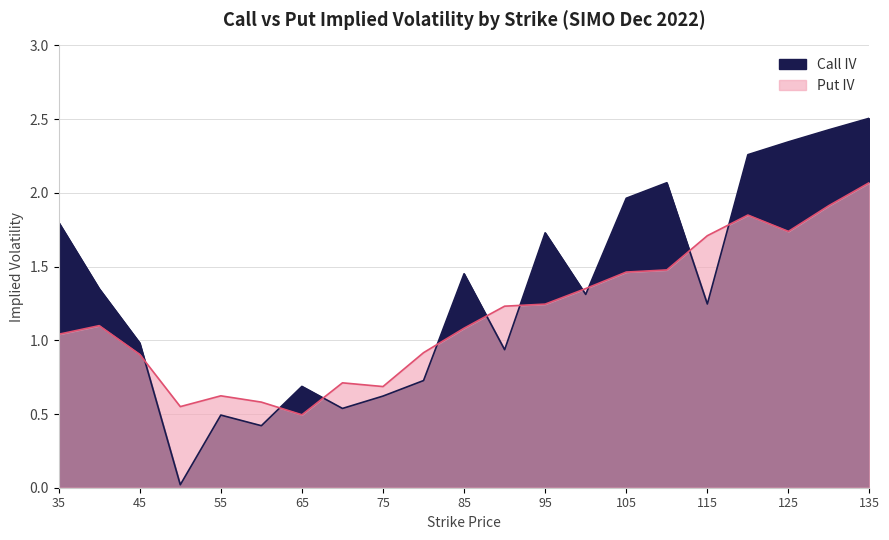

What is the total value across all series at 70?

1.2